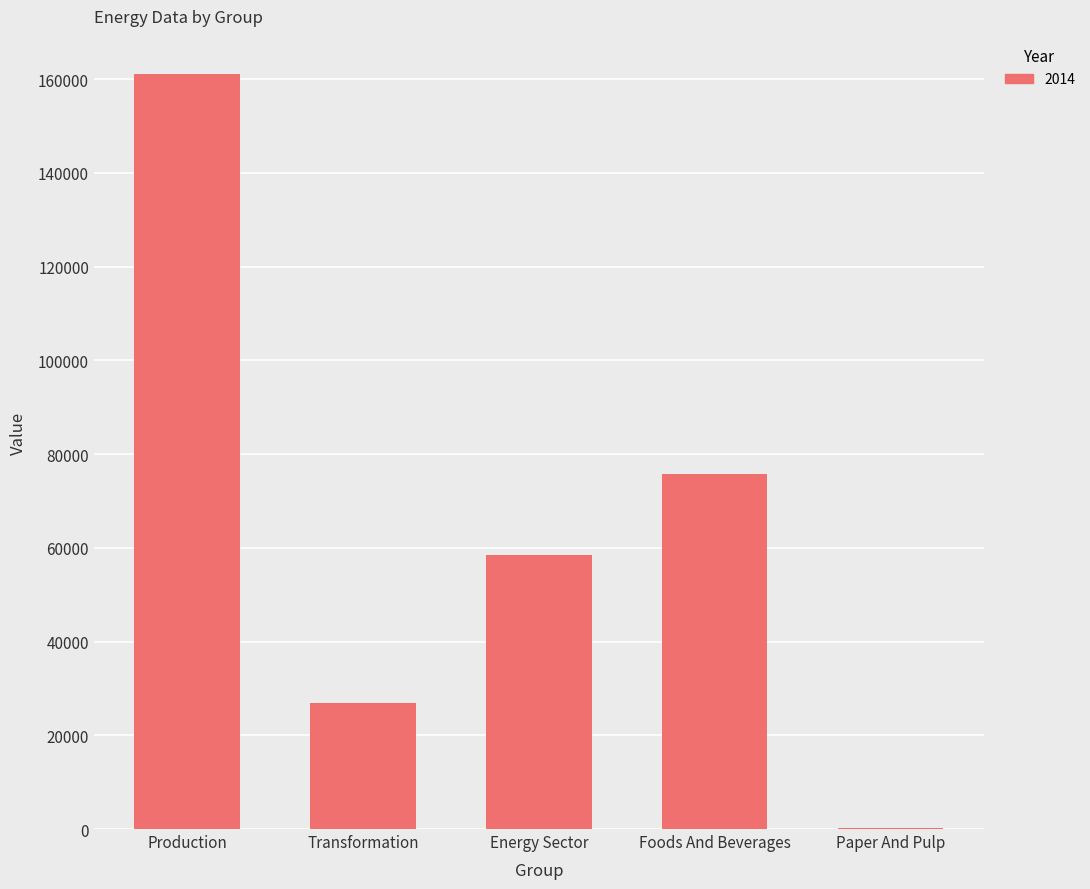

Which category has the highest value across all series?

Production